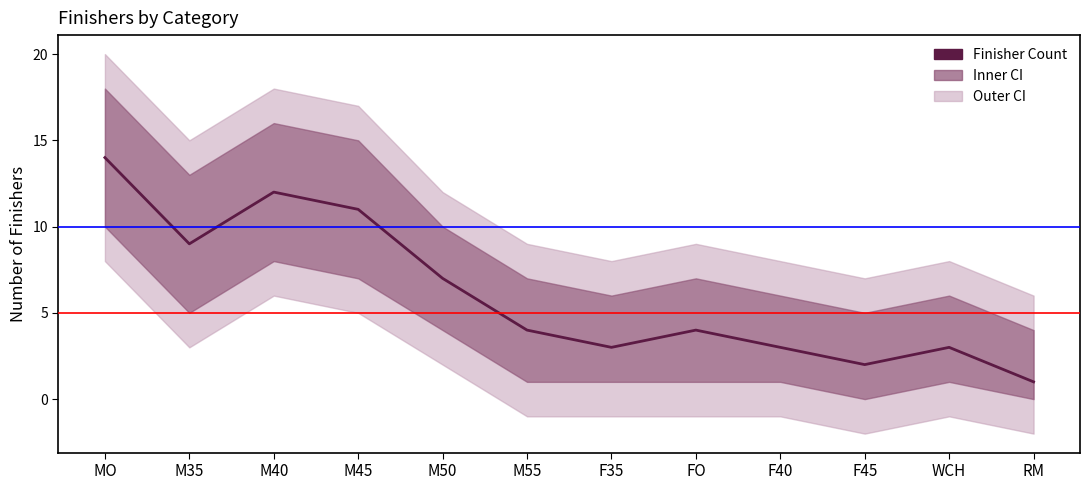

What is the difference between the maximum and minimum values?

13